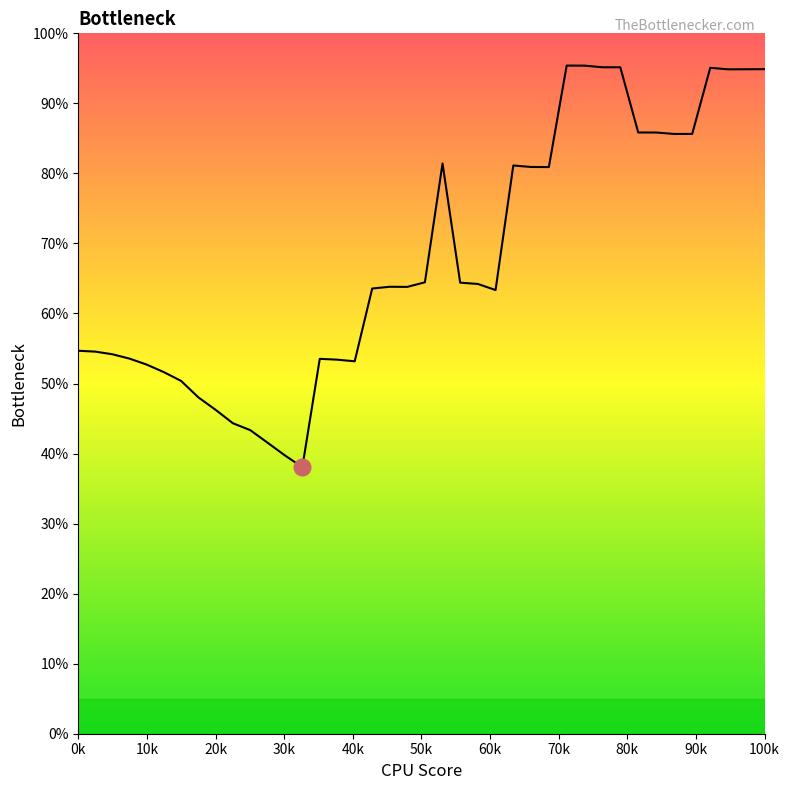

Is this an area chart (filled region under the line)?

Yes